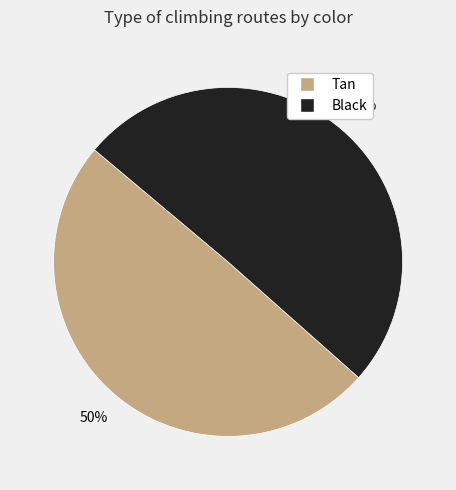

Do Black and Tan together represent more than half of the pie?

Yes